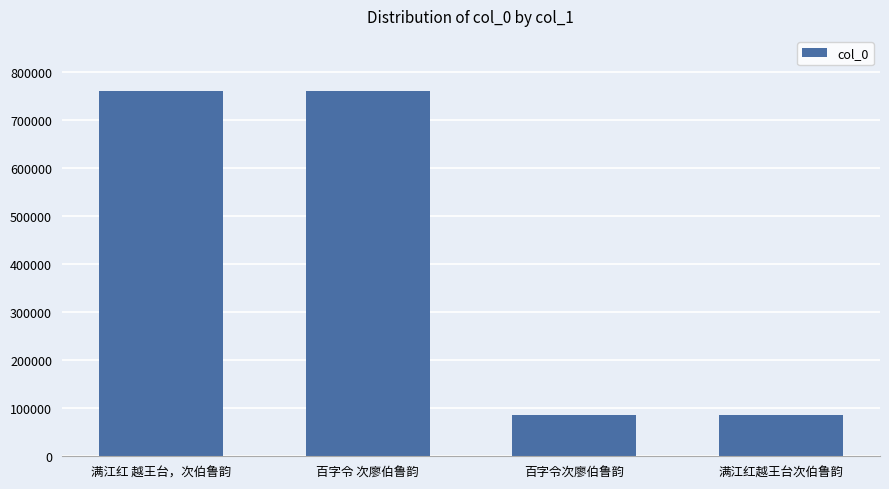

Approximately how many times larger is the value at 百字令 次廖伯鲁韵 compared to 满江红越王台次伯鲁韵?

8.9